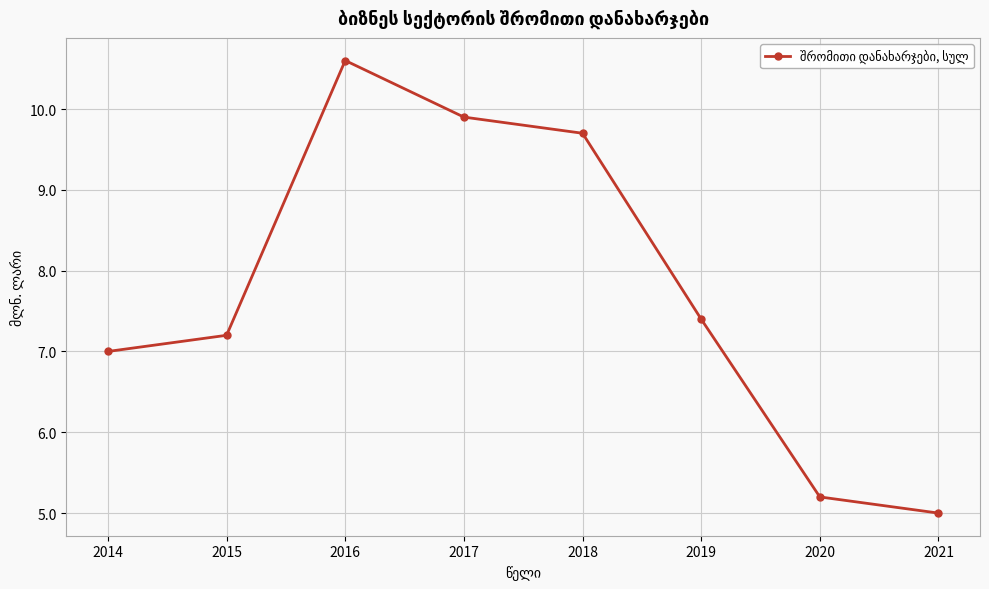

What is the change in value from 2015 to 2018?

+2.5